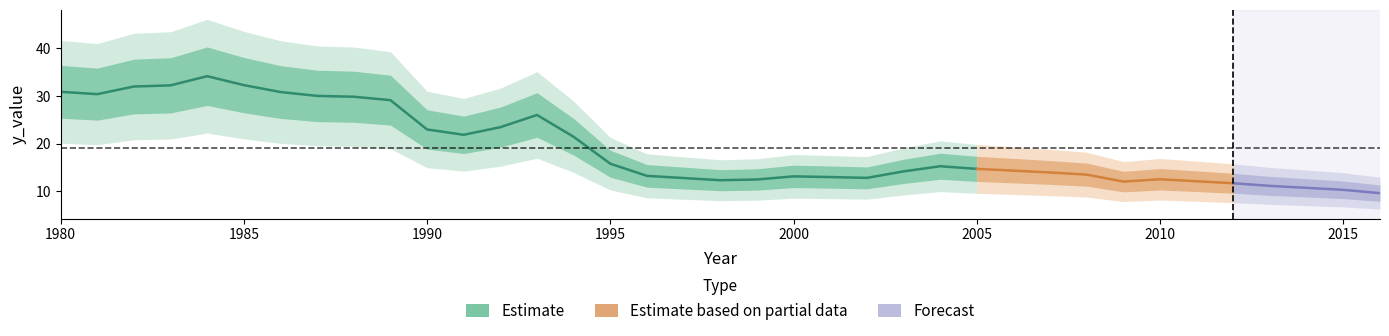

Reading left to right, extract all data points from this chart.

1980=30.9	1981=30.4	1982=32.0	1983=32.2	1984=34.2	1985=32.3	1986=30.8	1987=30.0	1988=29.8	1989=29.1	1990=23.0	1991=21.8	1992=23.4	1993=26.0	1994=21.4	1995=15.8	1996=13.2	1997=12.7	1998=12.3	1999=12.4	2000=13.1	2001=13.0	2002=12.8	2003=14.1	2004=15.2	2005=14.7	2006=14.3	2007=13.9	2008=13.5	2009=12.0	2010=12.5	2011=12.1	2012=11.6	2013=11.1	2014=10.7	2015=10.3	2016=9.6